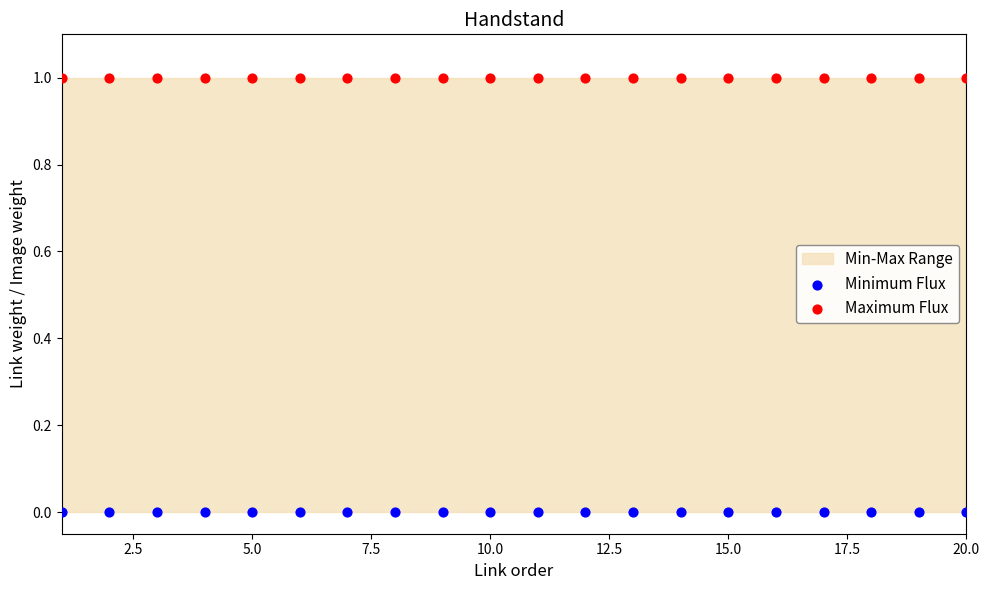

Which series contains the lowest Y value?

Minimum Flux